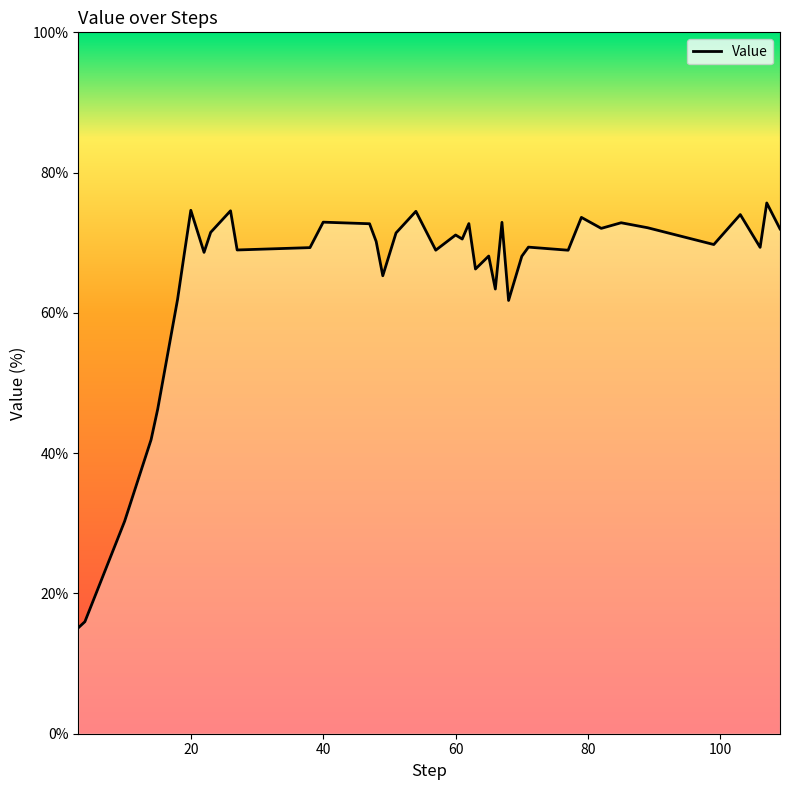

What is the difference between the maximum and minimum values?

60.6